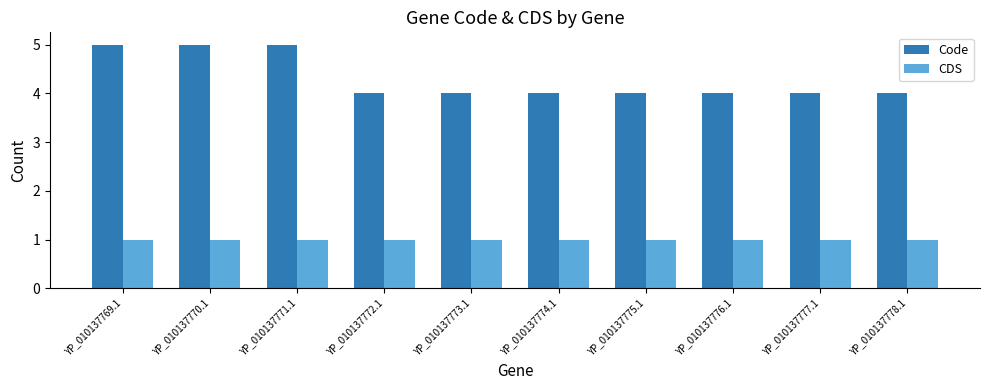

What is the spread (max minus min) of values at YP_010137769.1?

4